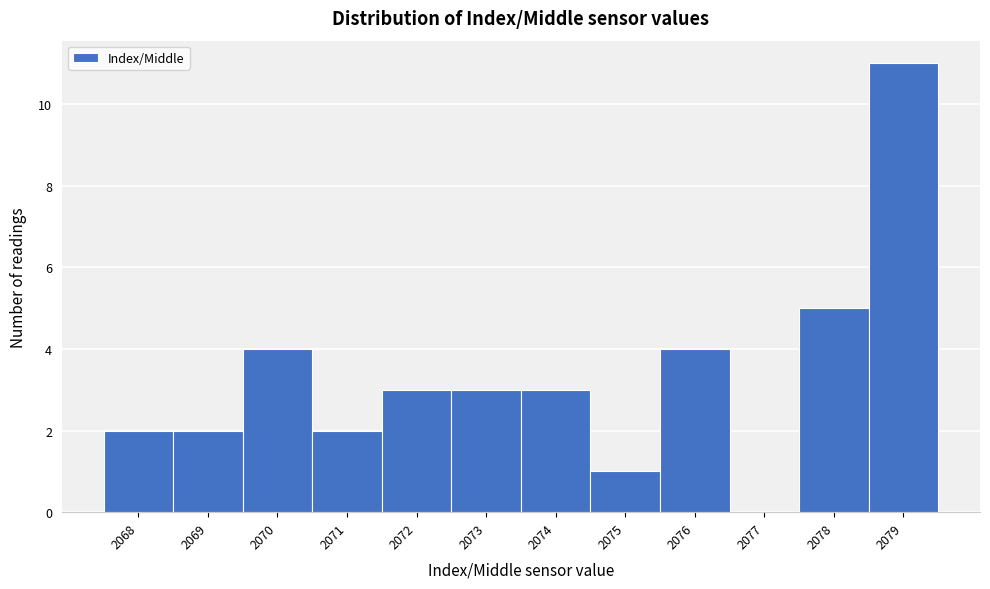

What is the height of the bar covering 2077.5 to 2078.5 on the x-axis? The values are not printed on the chart, so give them approximately, as read against the axis.

5